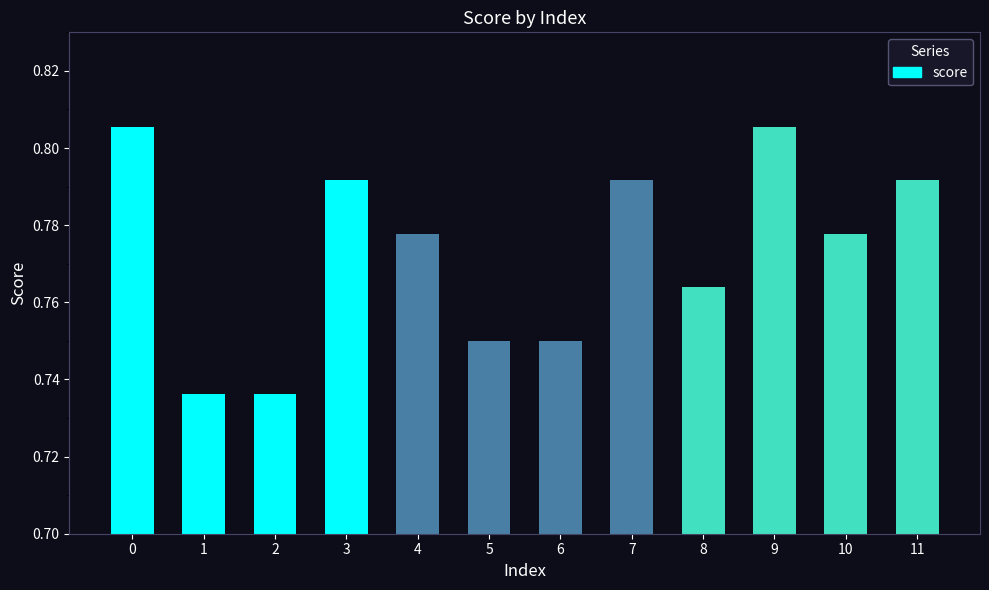

What is the change in value from 1 to 3?

+0.1